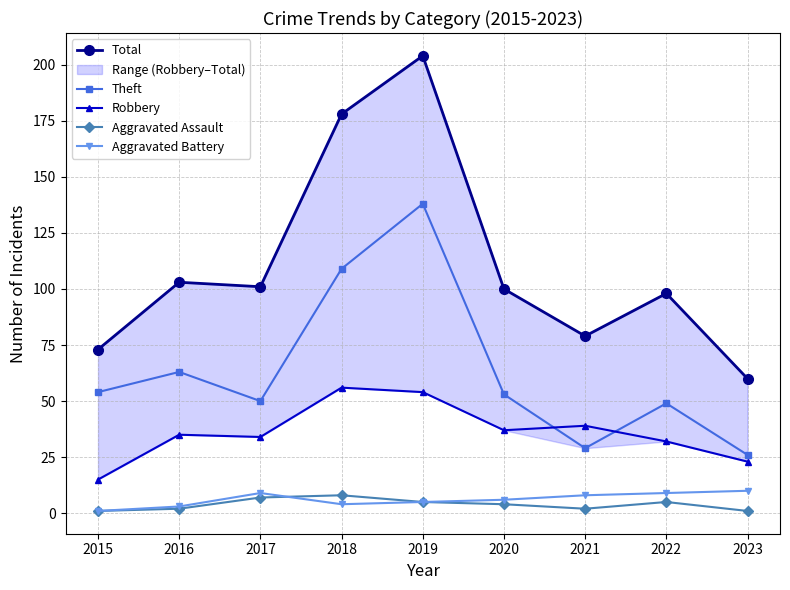

What is the difference between the maximum and minimum values in the Theft series?

112